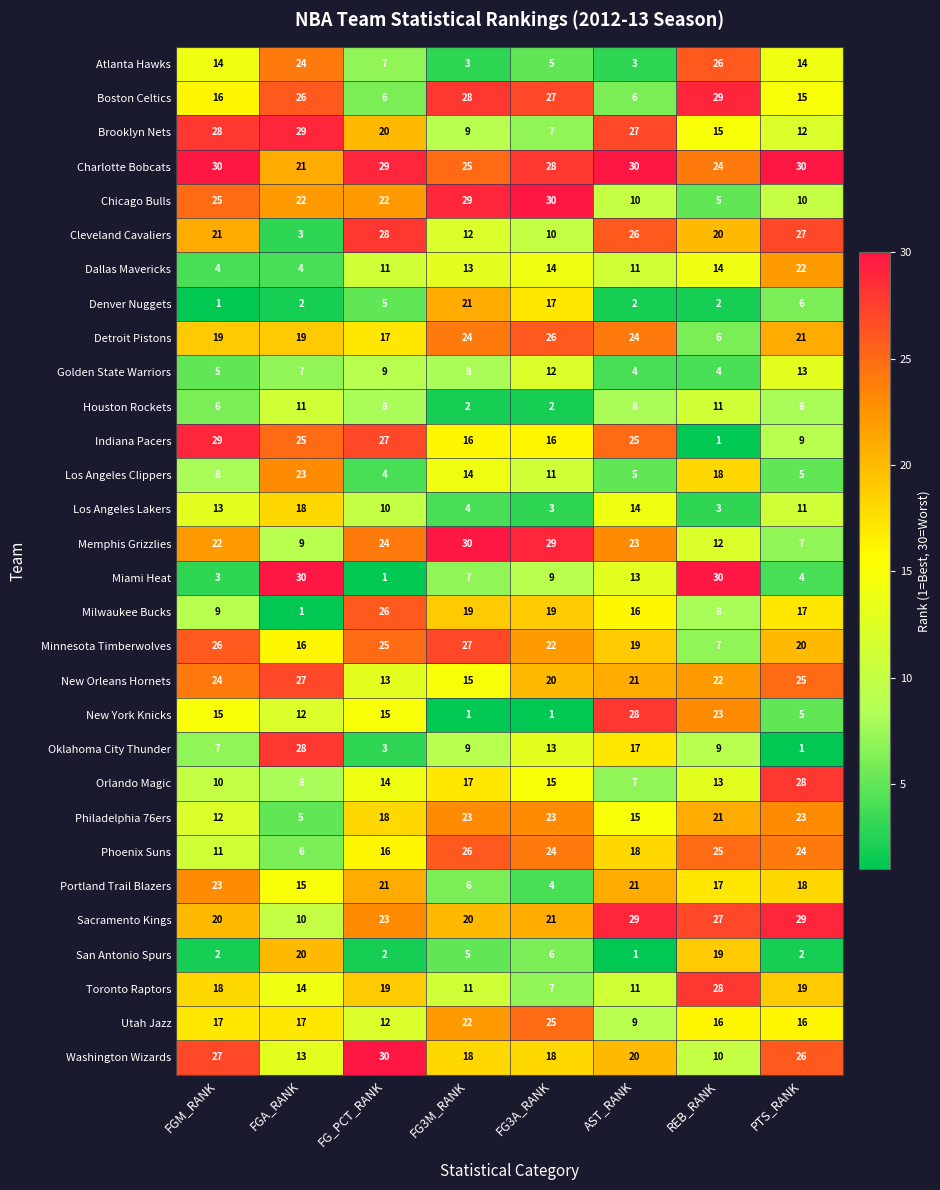

What is the greatest value displayed?

30